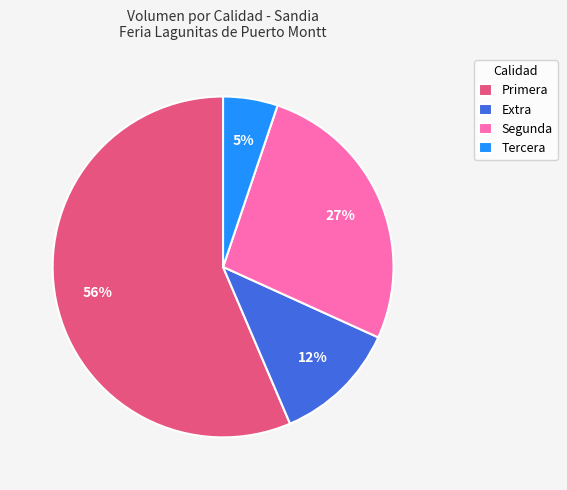

To the nearest percent, what is the average slice percentage?

25%